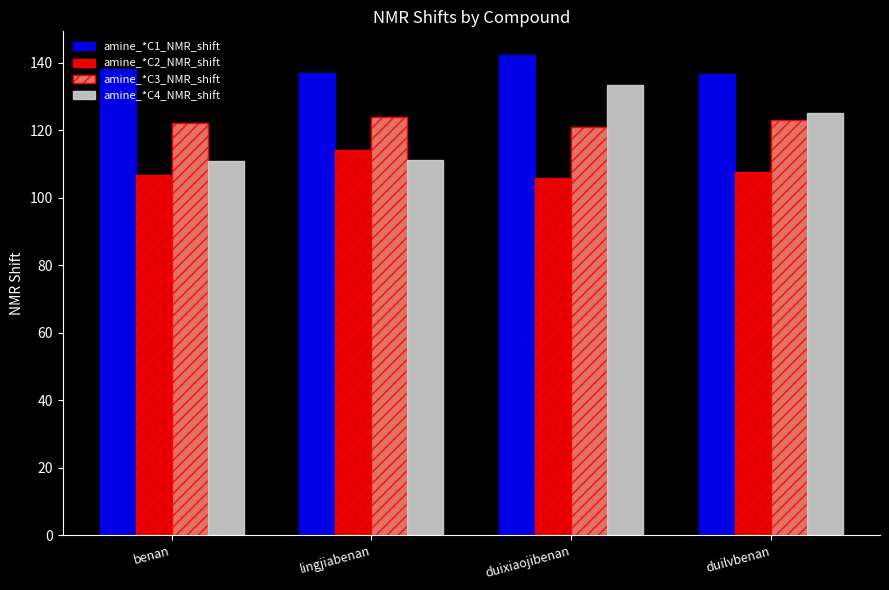

What is the average value of the amine_*C1_NMR_shift series?

138.4